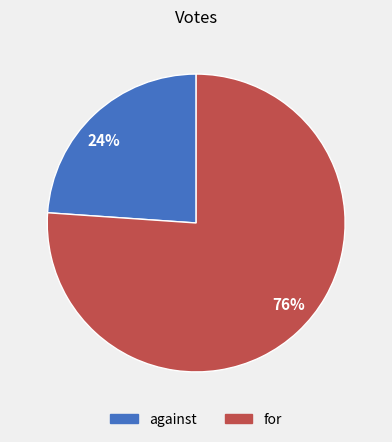

To the nearest percent, what portion does 24% represent?

24%